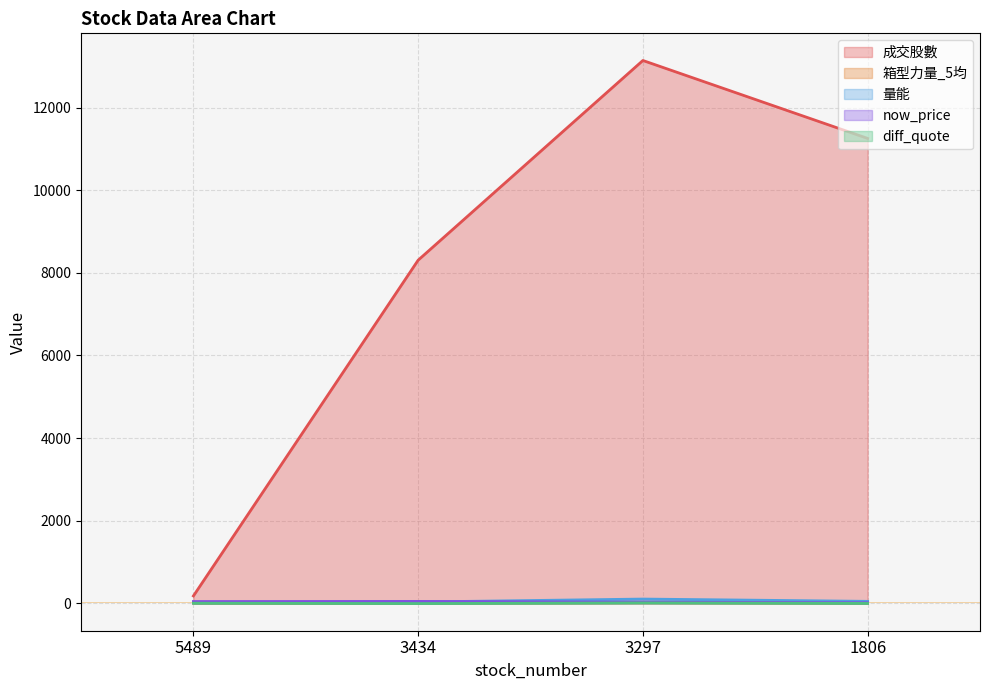

Rank the series by their maximum value, from lowest to highest.

diff_quote, 箱型力量_5均, now_price, 量能, 成交股數